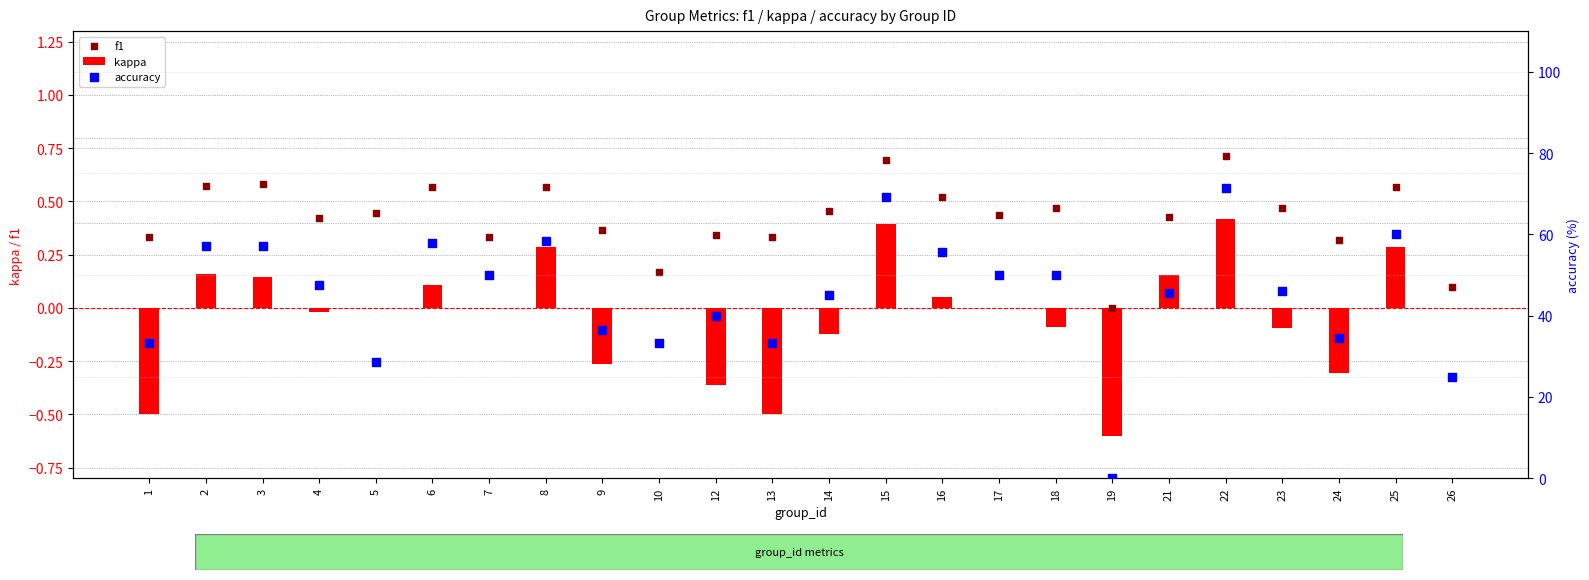

At how many categories does at least one series exceed 44?

15